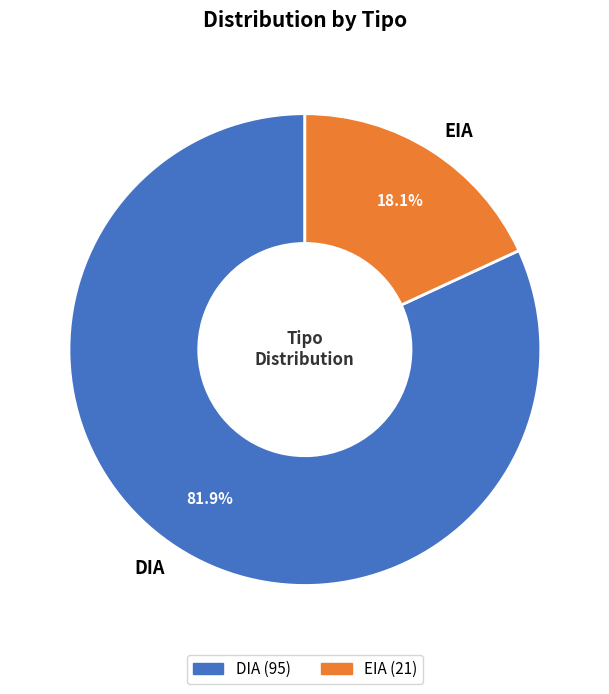

What percentage is the EIA slice, to the nearest percent?

18%